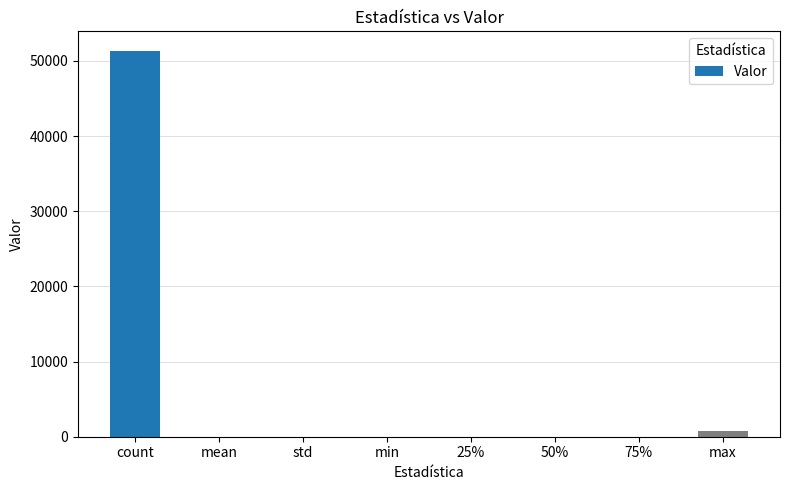

What is the sum of all values?

52179.0